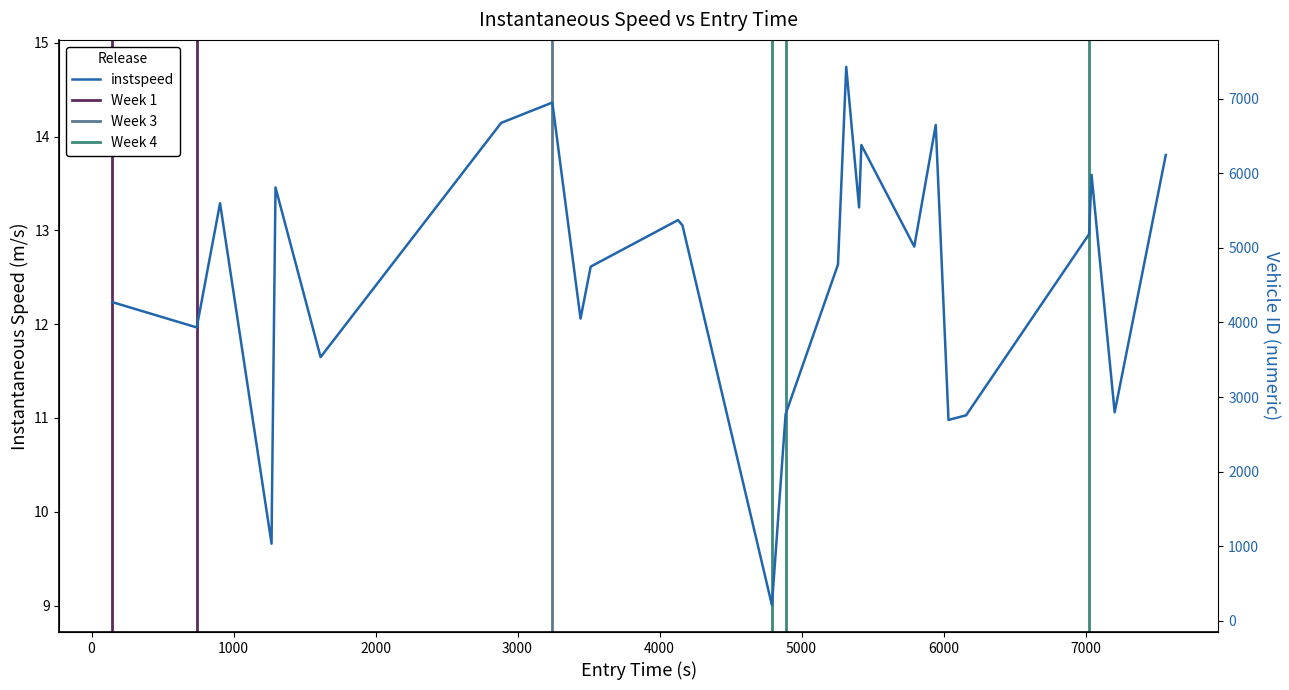

Does the chart have visible grid lines?

No